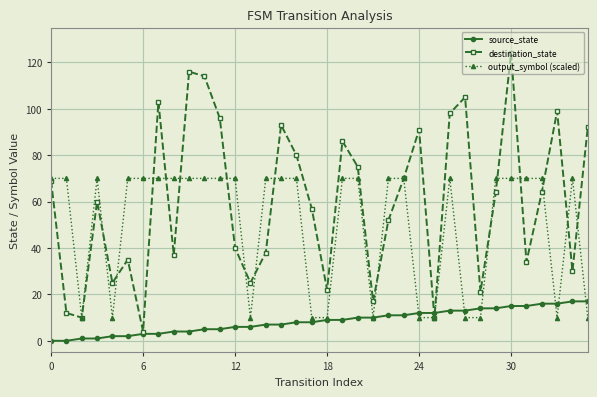

Does the chart display data point markers on the line(s)?

Yes